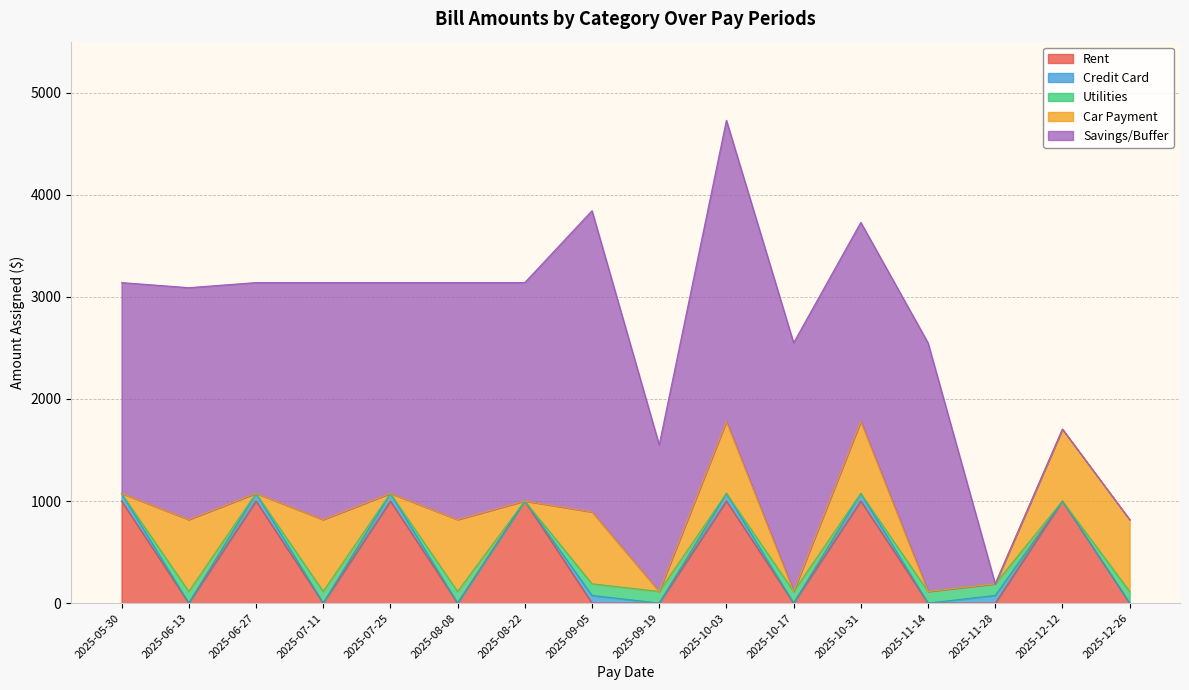

Count the number of data series in this chart.

5